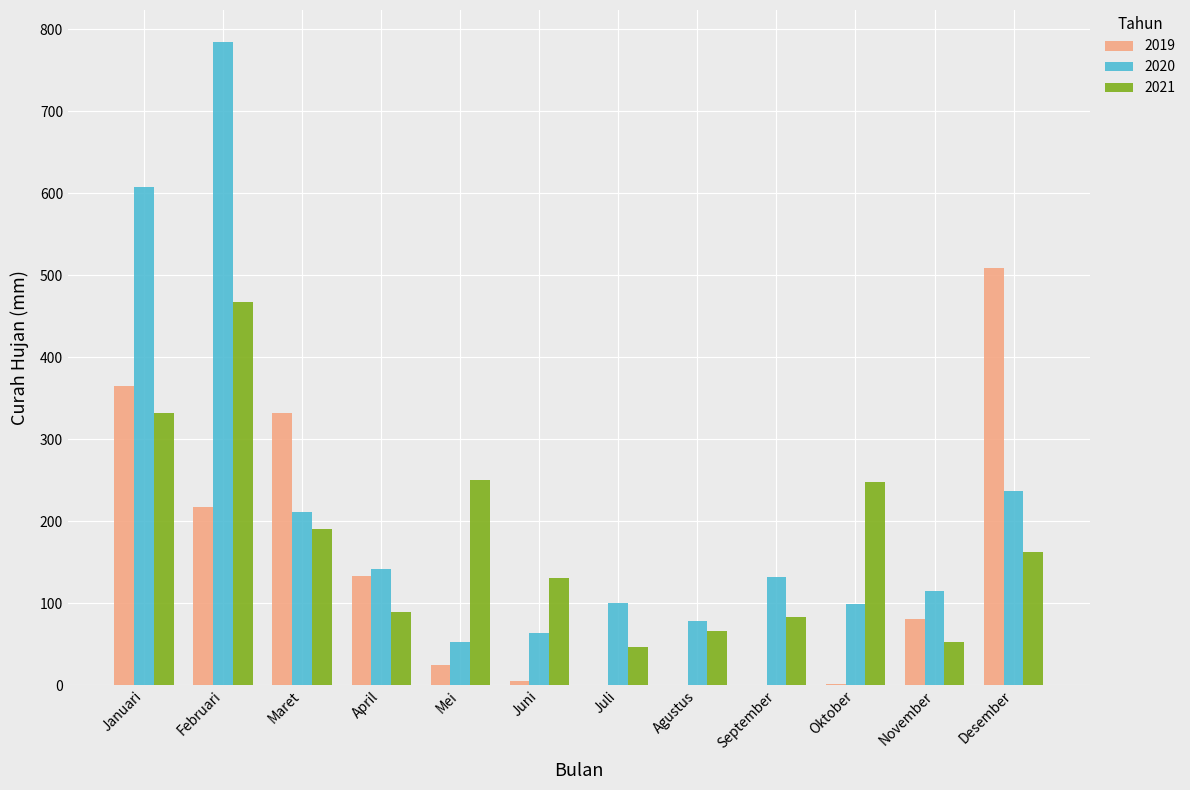

What is the sum of the 2021 values at April and November?

140.6